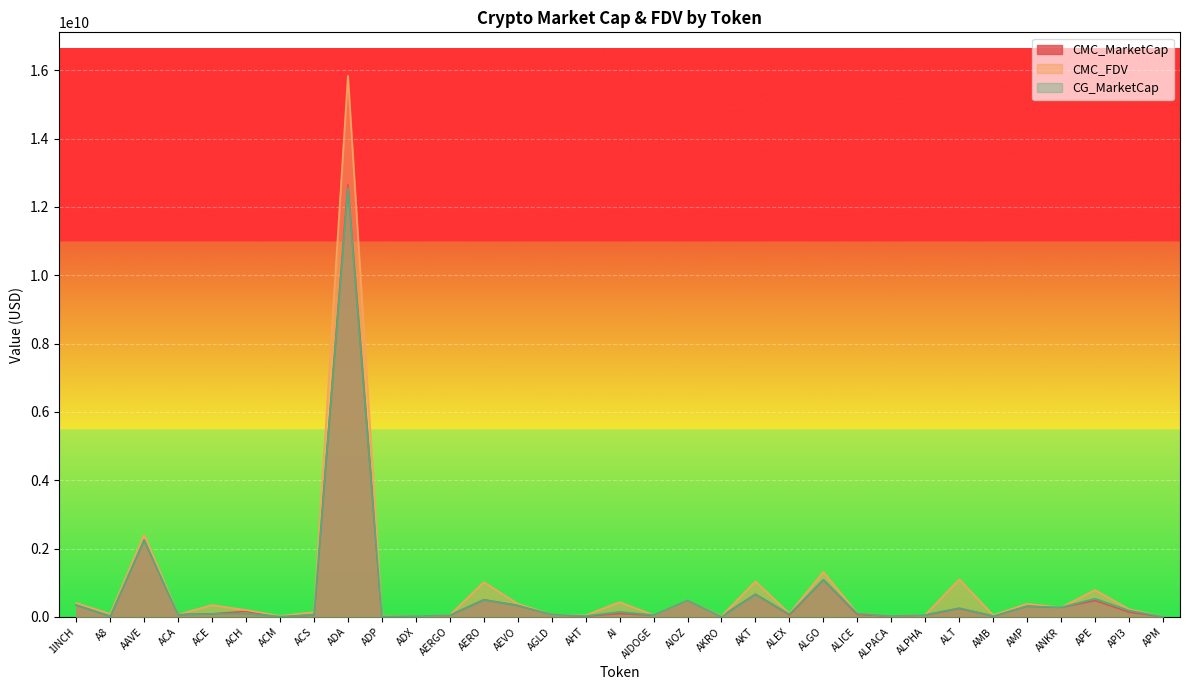

What are all the series names shown in the legend?

CMC_MarketCap, CMC_FDV, CG_MarketCap